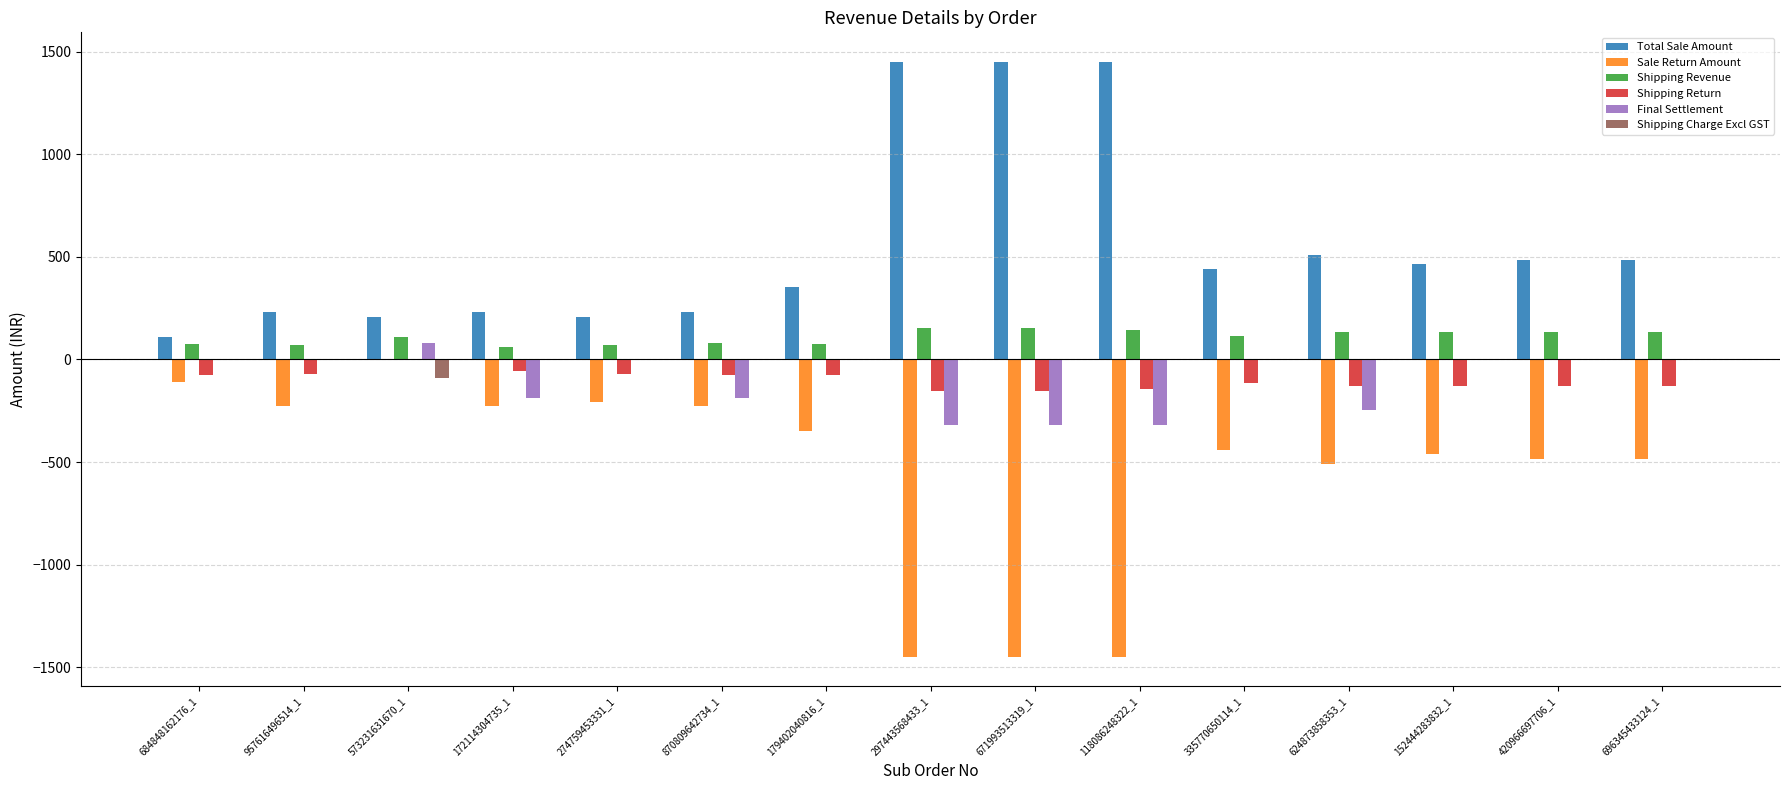

True or false: Final Settlement has a value of 0.0 at 684848162176_1.

True